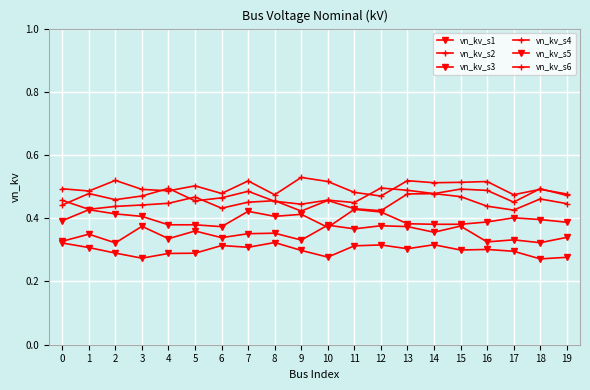

In vn_kv_s5, how many points are lower than both neighbors (excluding endpoints)?

6